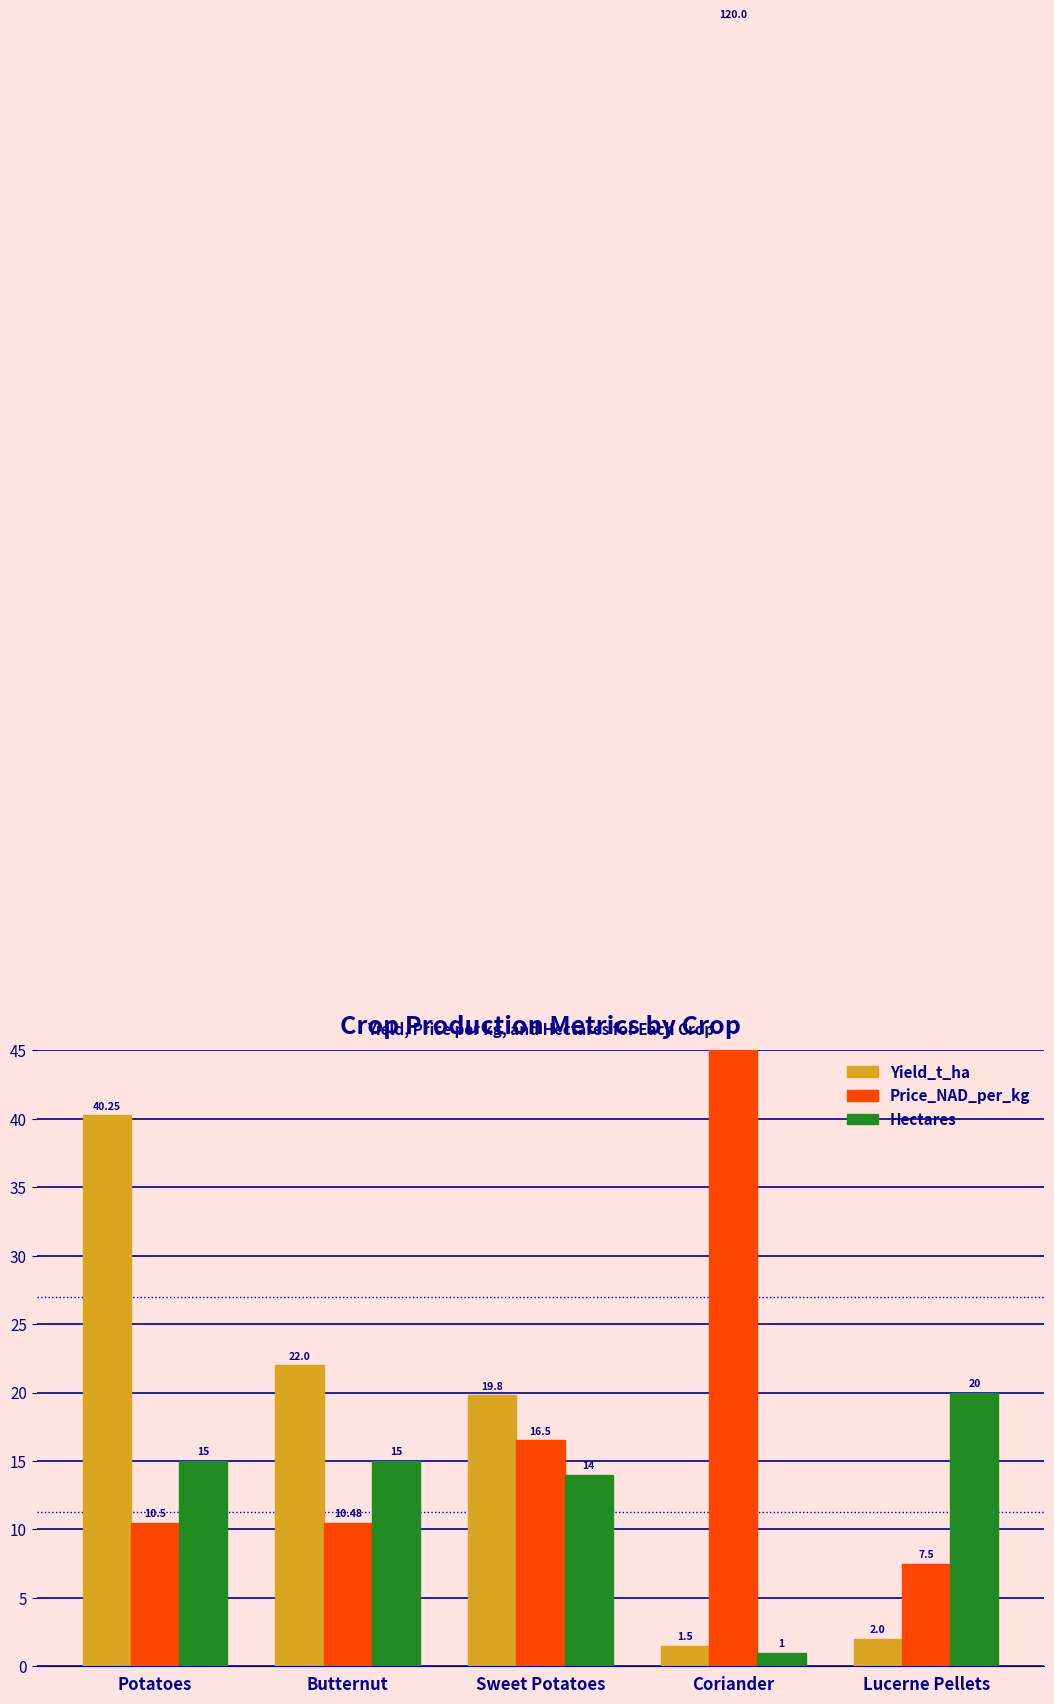

List the series in order of their overall mean, lowest first.

Hectares, Yield_t_ha, Price_NAD_per_kg